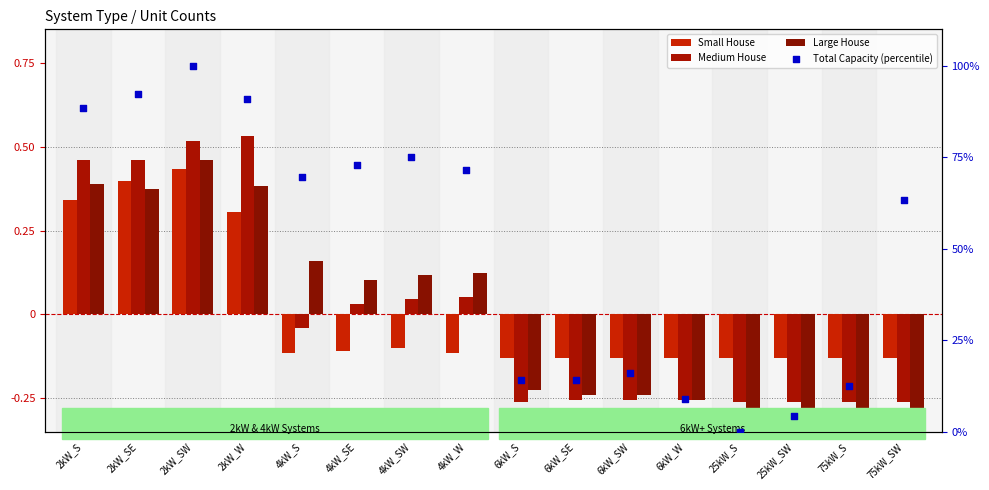

Which series has the widest spread of Y values?

Total Capacity (percentile)